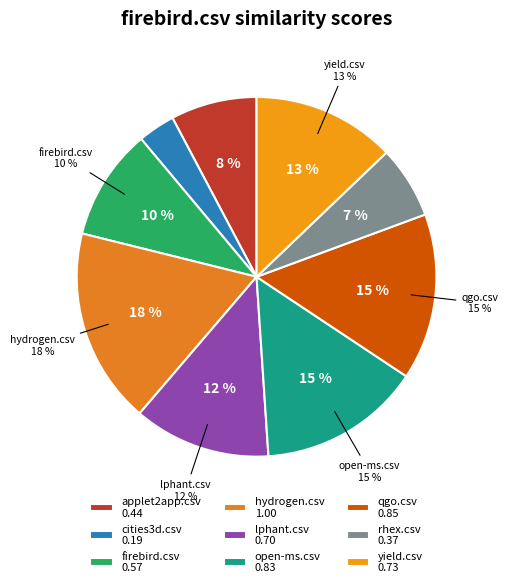

Does xined.csv account for over 50% of the chart?

No